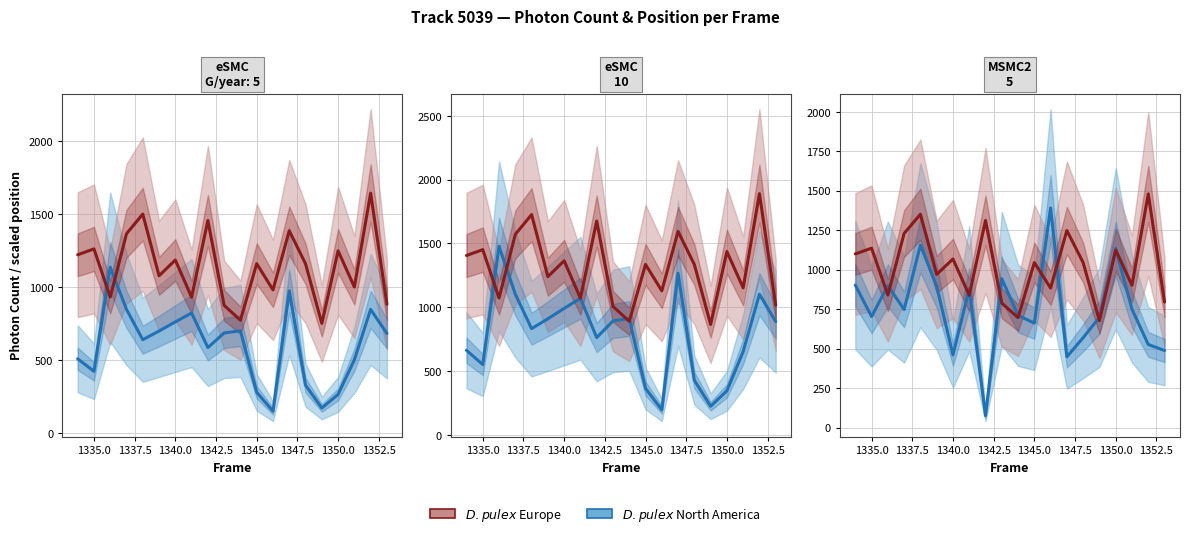

How many data points in Photon Count are less than 1161?

10